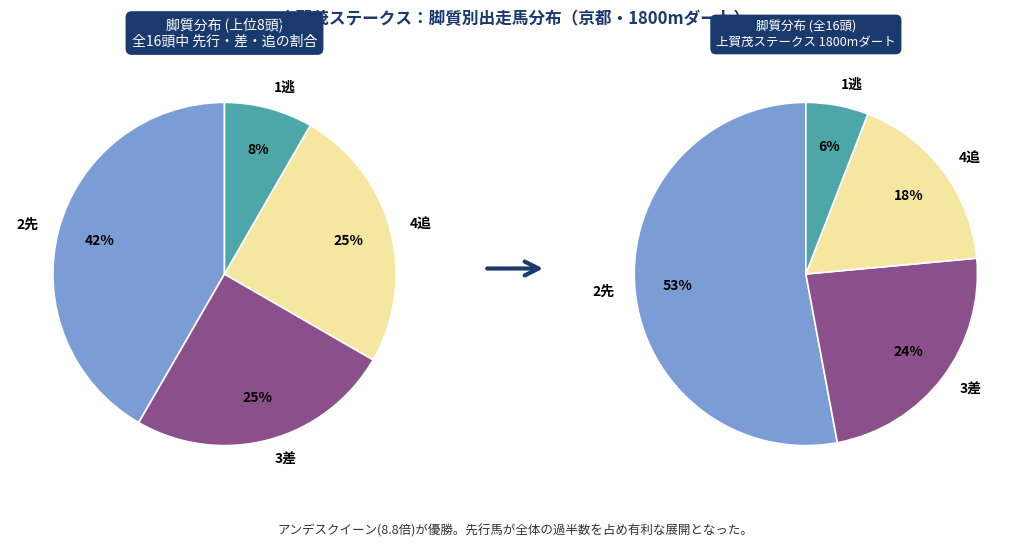

Is there any slice that represents more than half of the pie?

No